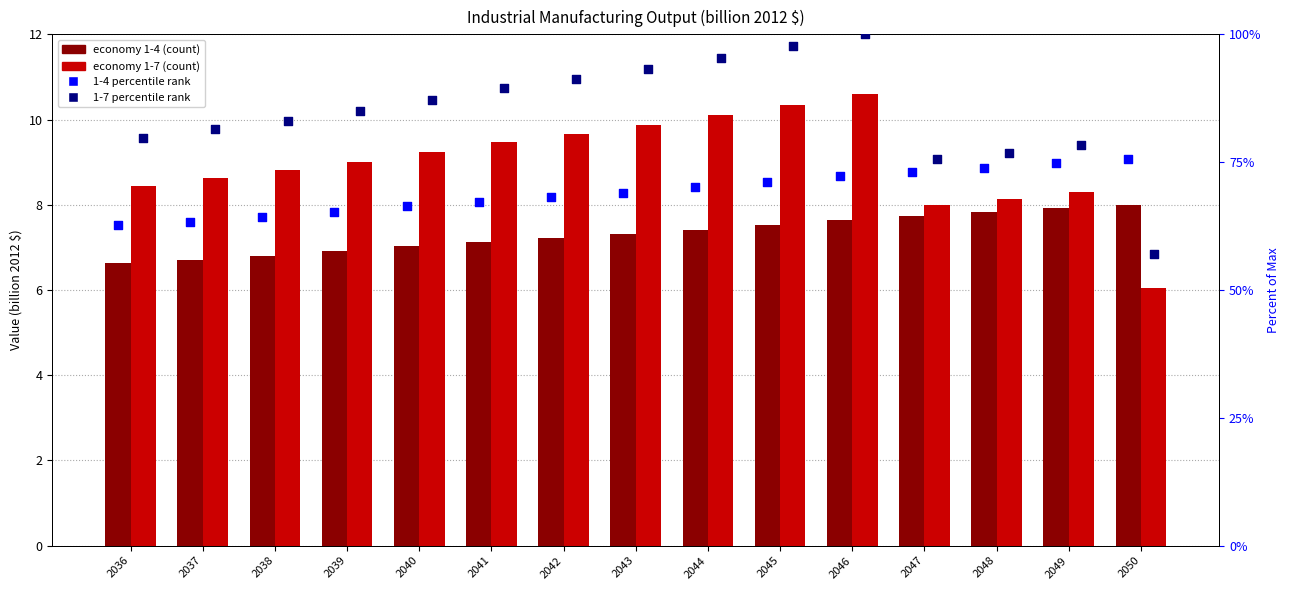

Is the value of 1-4 percentile rank at 2042 greater than the value of 1-7 (economy) at 2040?

Yes